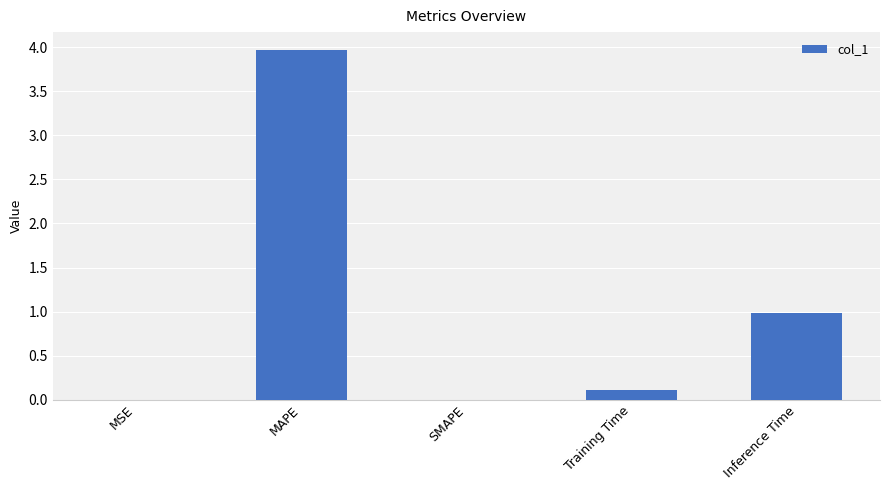

What is the maximum value shown in the chart?

4.0